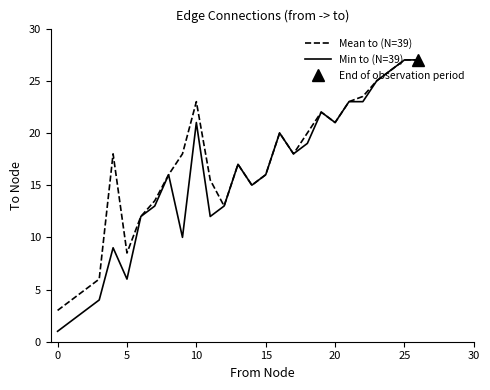

Where is the first local minimum for Min to (N=39)?

5